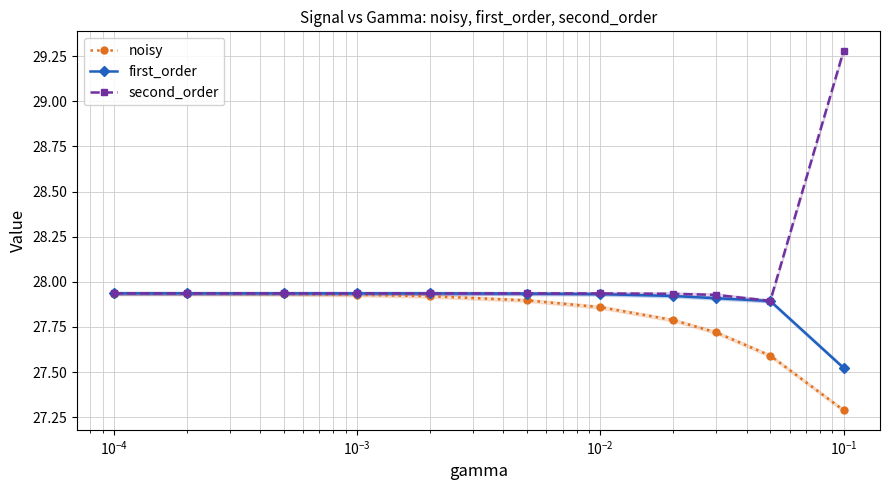

How many lines are shown in the chart?

3